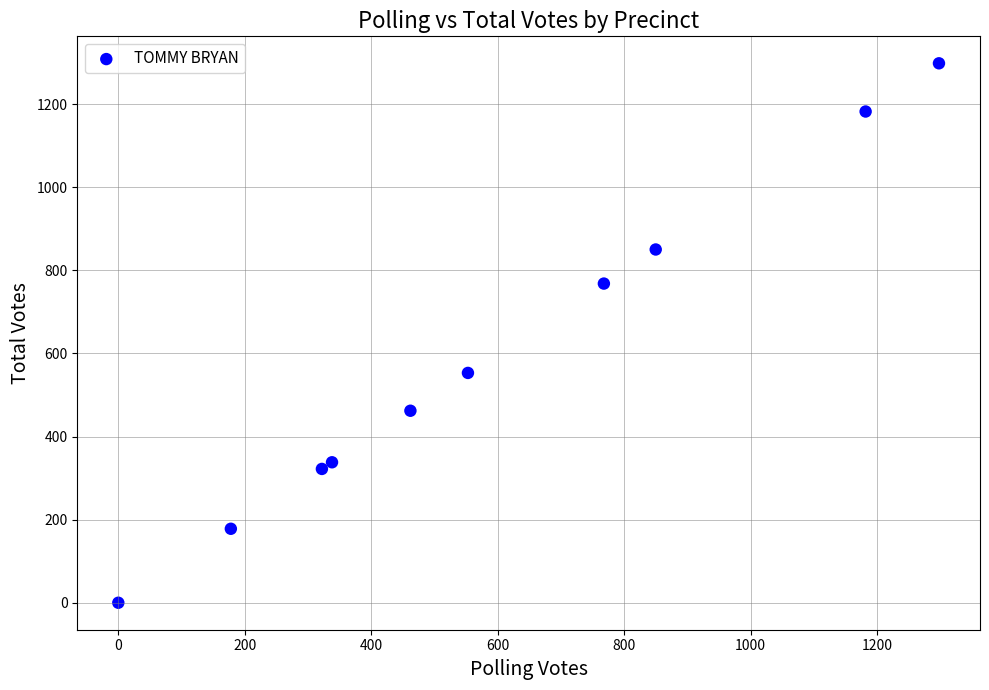

What is the range of Y values (max minus min)?

1298